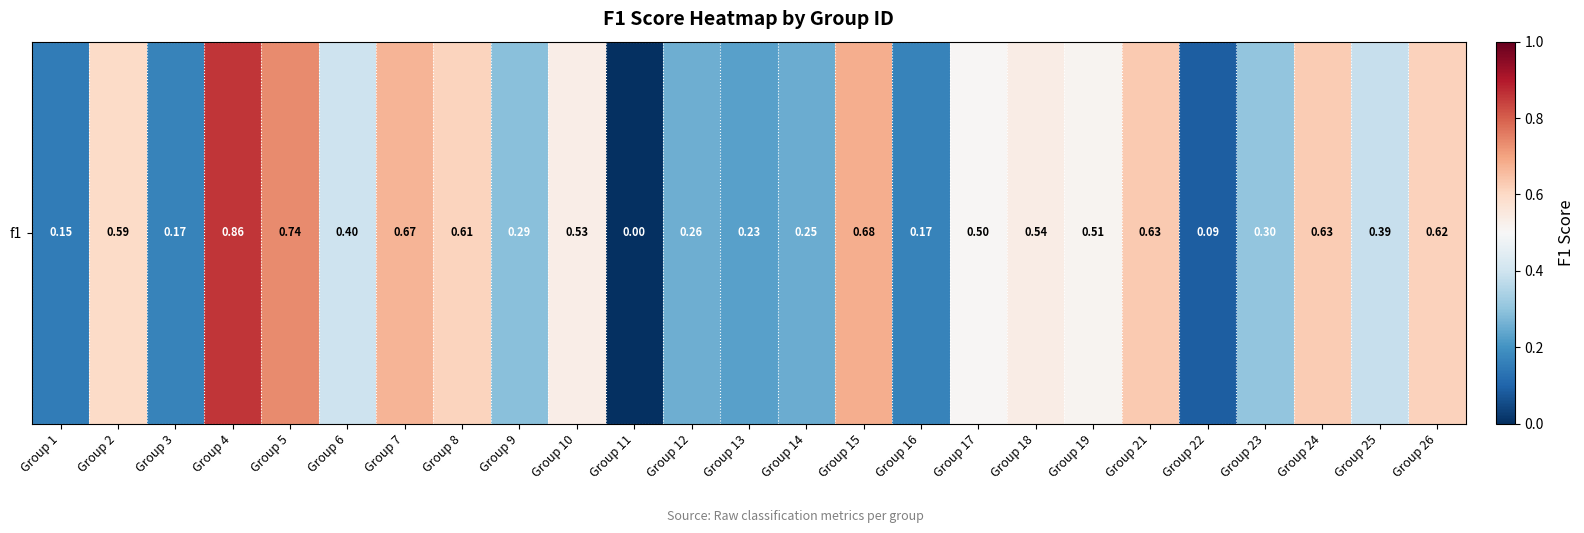

Reading left to right, extract all data points from this chart.

0.1	0.6	0.2	0.9	0.7	0.4	0.7	0.6	0.3	0.5	0.0	0.3	0.2	0.2	0.7	0.2	0.5	0.5	0.5	0.6	0.1	0.3	0.6	0.4	0.6